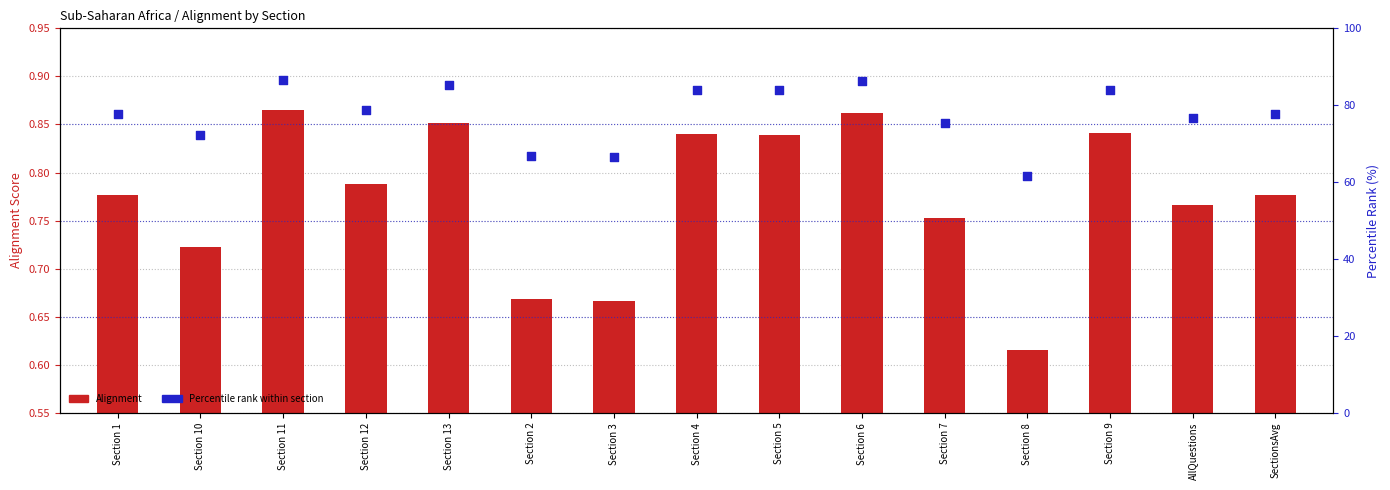

Is the value of Alignment at Section 6 greater than the value of Percentile rank at Section 1?

No